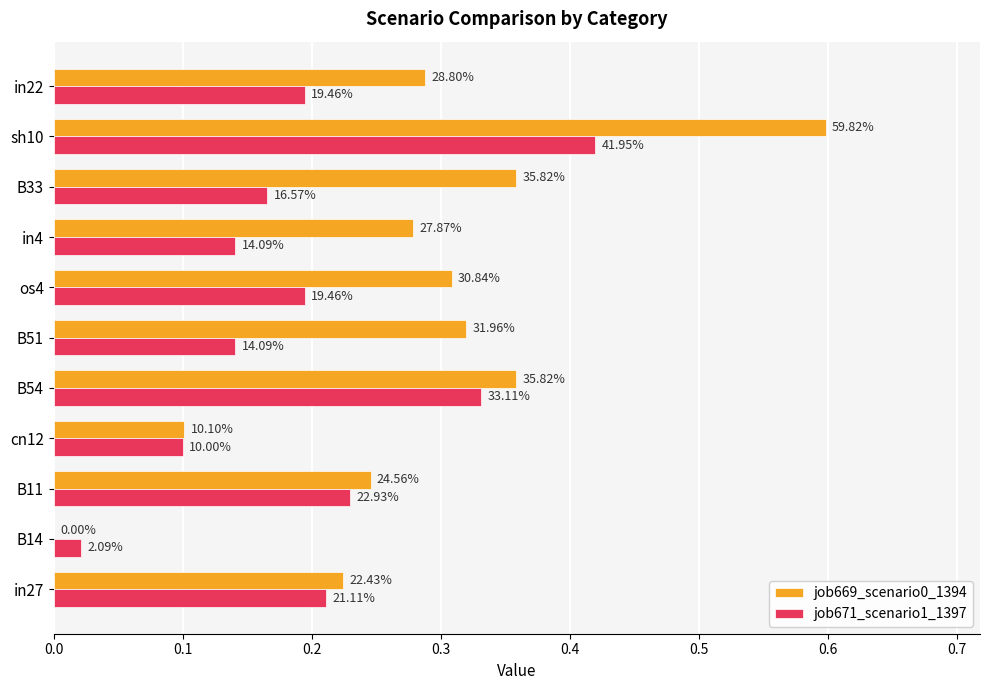

Which series has the largest total across all categories?

job669_scenario0_1394